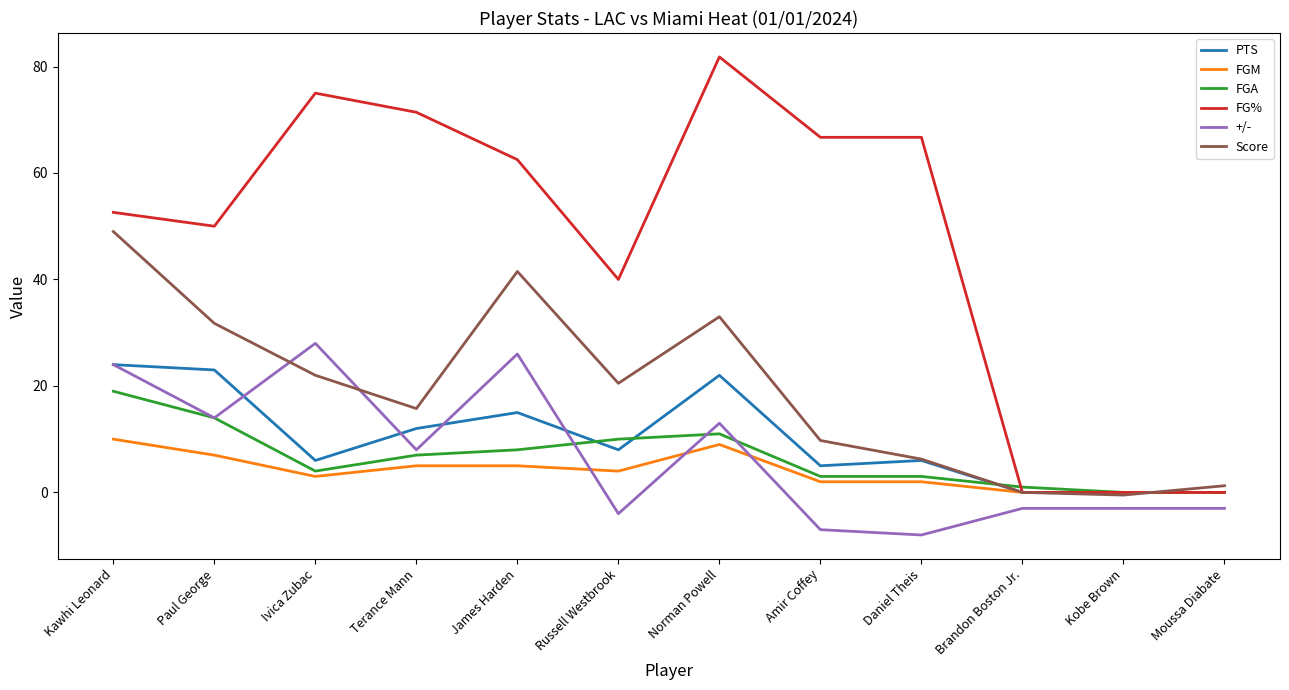

Which series has the largest total across all categories?

FG%